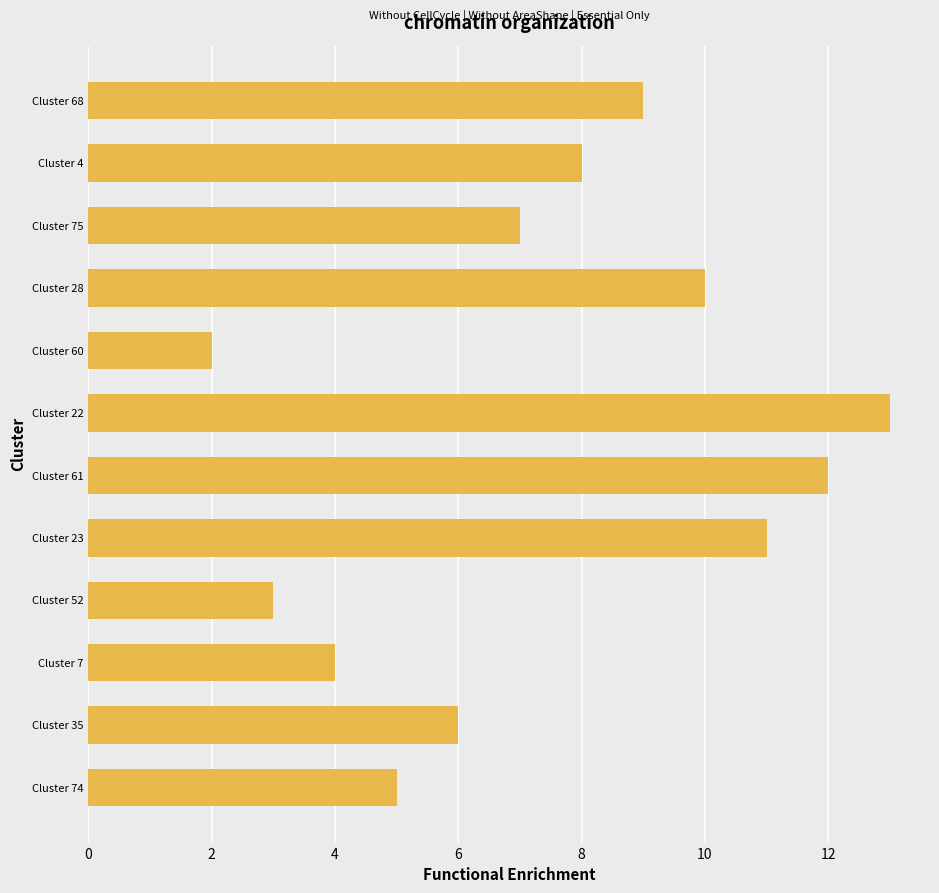

Which label corresponds to the smallest value in the chart?

Cluster 60